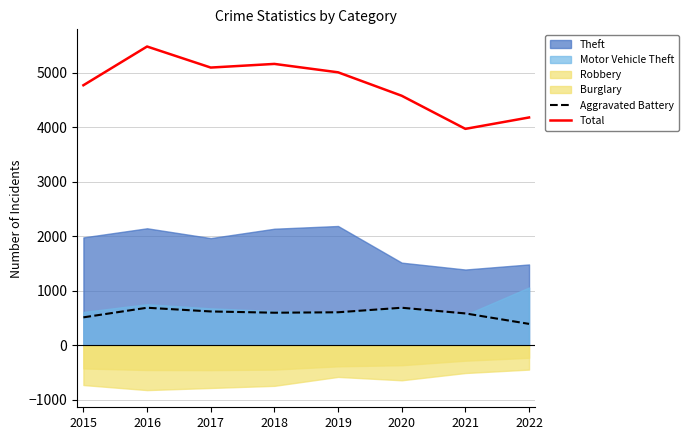

What is the lowest value of the Aggravated Battery series?

395